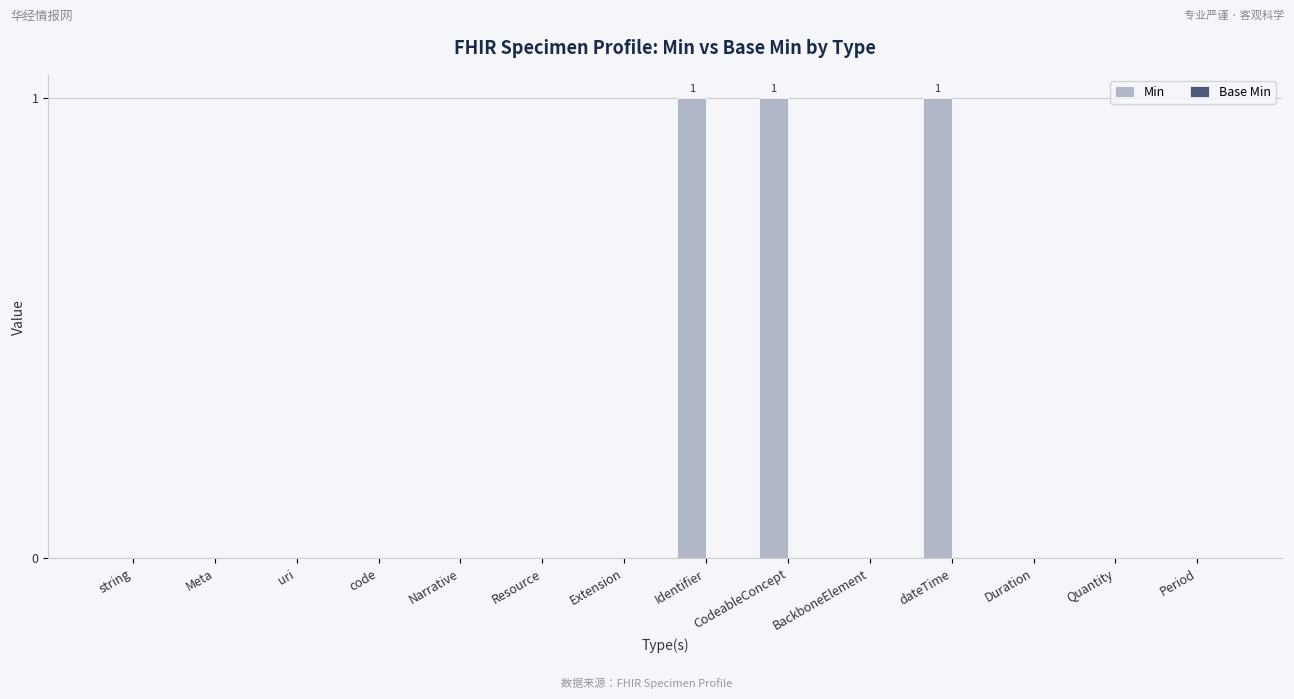

What is the greatest value displayed?

1